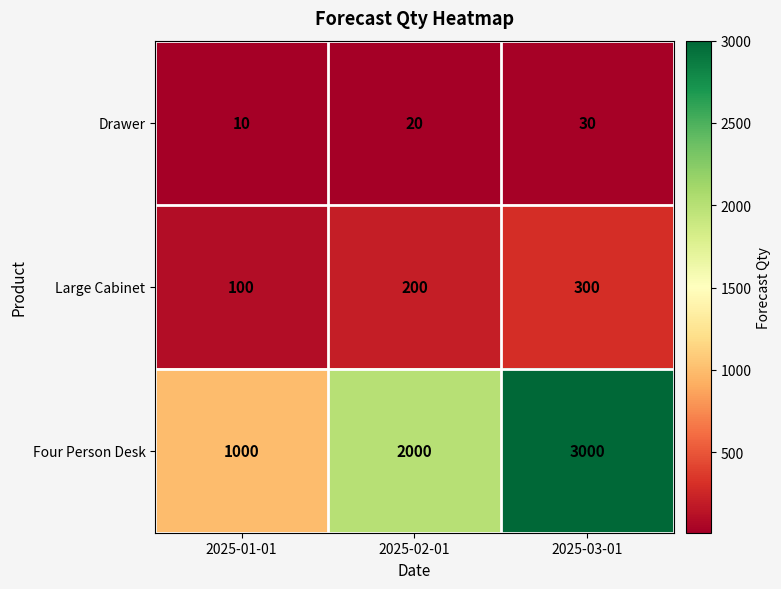

Rank the series at 2025-03-01 from highest to lowest value.

Four Person Desk, Large Cabinet, Drawer